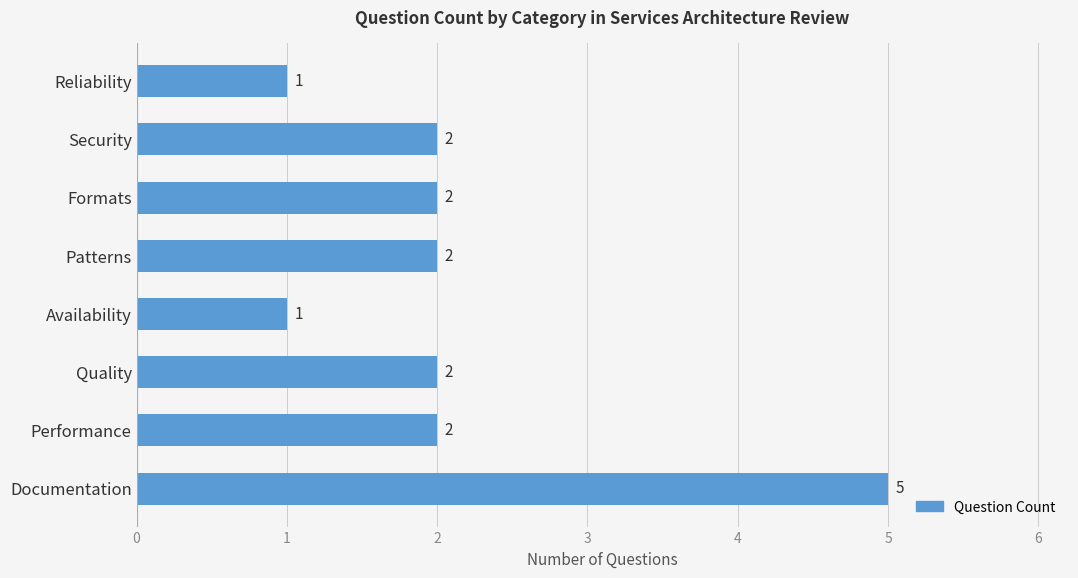

How many values are between 2 and 3?

5